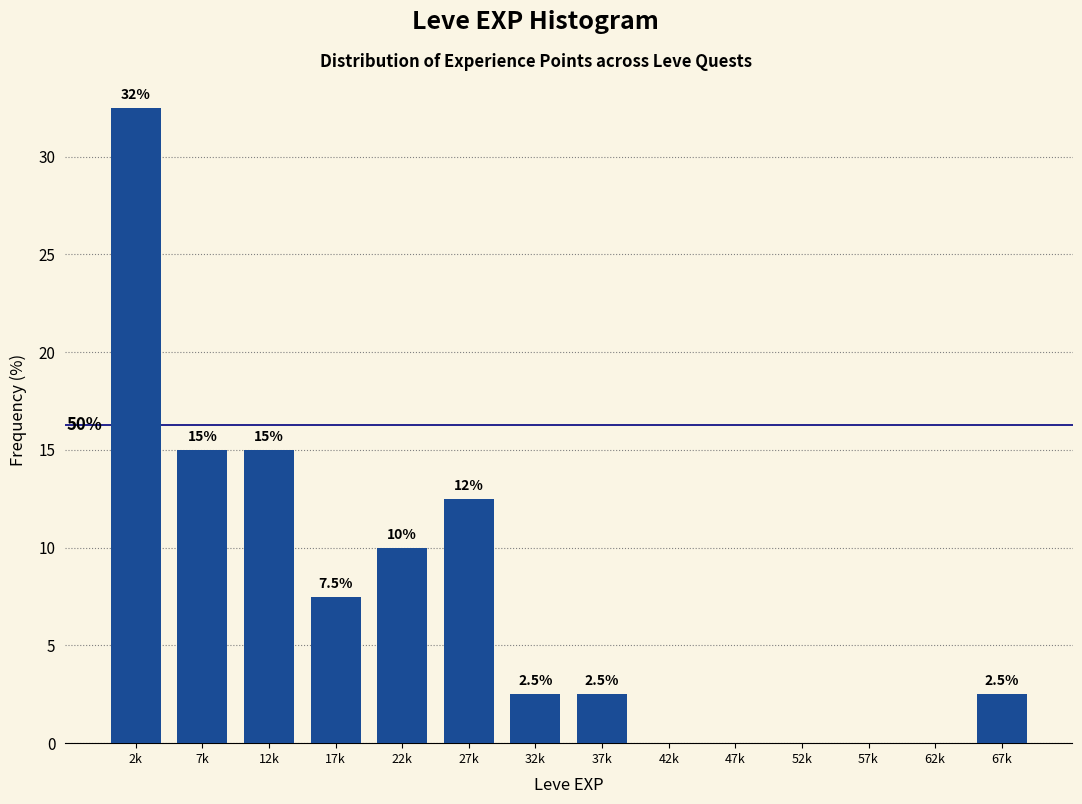

Reading left to right, transcribe all the data shown in this chart.

2k=32.5	7k=15.0	12k=15.0	17k=7.5	22k=10.0	27k=12.5	32k=2.5	37k=2.5	42k=0.0	47k=0.0	52k=0.0	57k=0.0	62k=0.0	67k=2.5